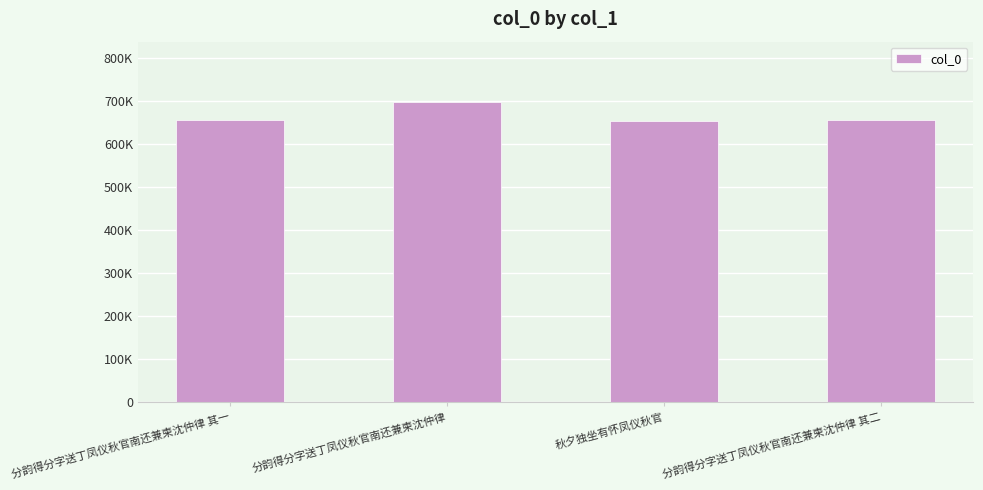

Between 秋夕独坐有怀凤仪秋官 and 分韵得分字送丁凤仪秋官南还兼柬沈仲律 其二, which is larger?

分韵得分字送丁凤仪秋官南还兼柬沈仲律 其二